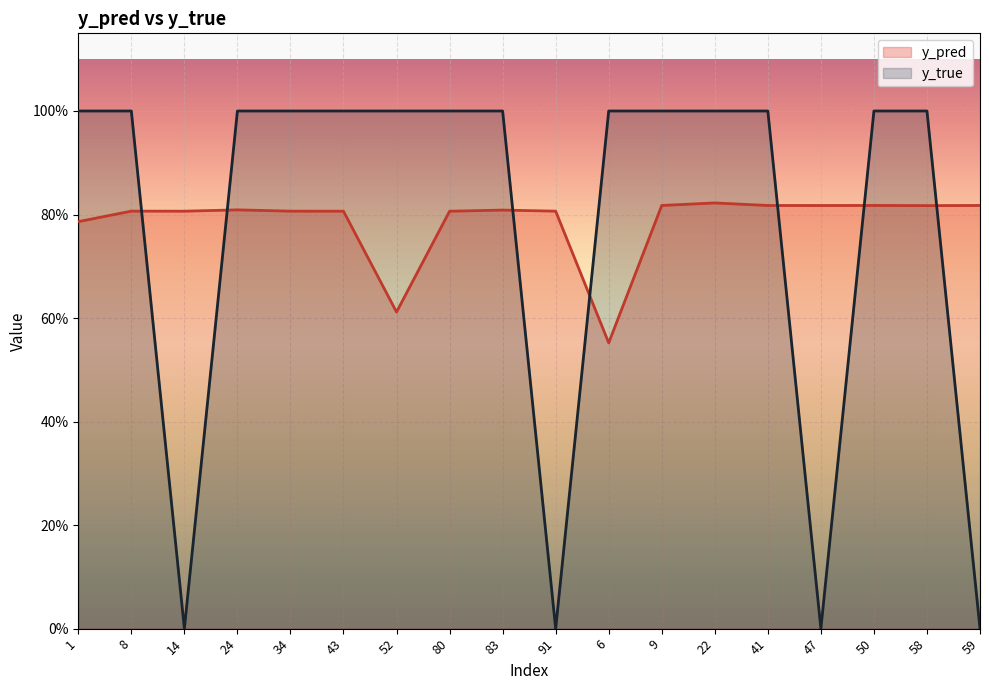

What is the maximum value for y_true?

1.0